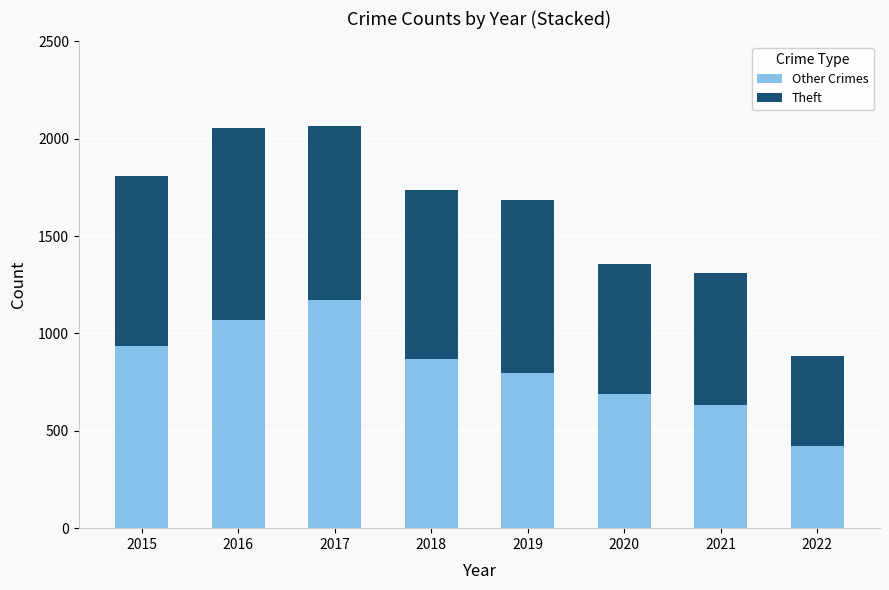

Which category has the lowest value in the Other Crimes series?

2022